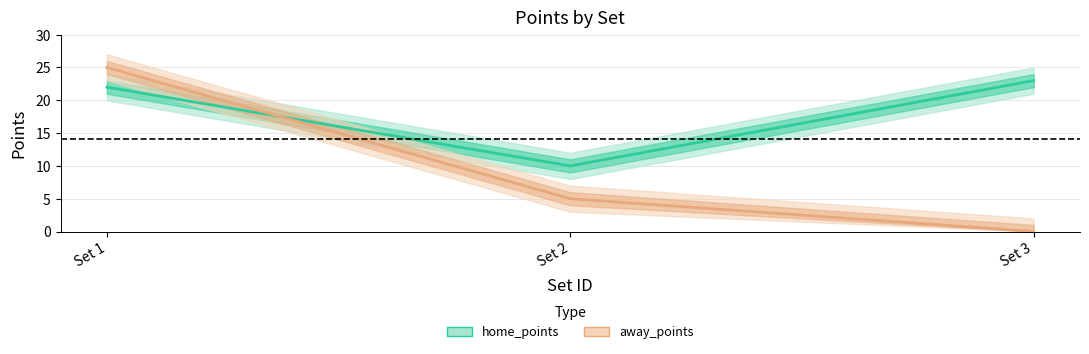

Where does the away_points series first go above 5?

Set 1